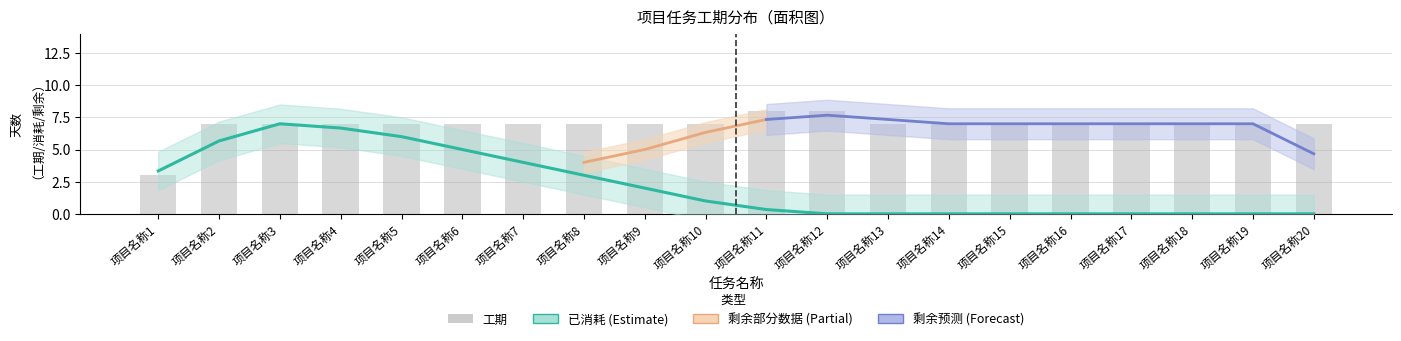

Rank the categories by 工期 value from lowest to highest.

项目名称1, 项目名称2, 项目名称3, 项目名称4, 项目名称5, 项目名称6, 项目名称7, 项目名称8, 项目名称9, 项目名称10, 项目名称13, 项目名称14, 项目名称15, 项目名称16, 项目名称17, 项目名称18, 项目名称19, 项目名称20, 项目名称11, 项目名称12